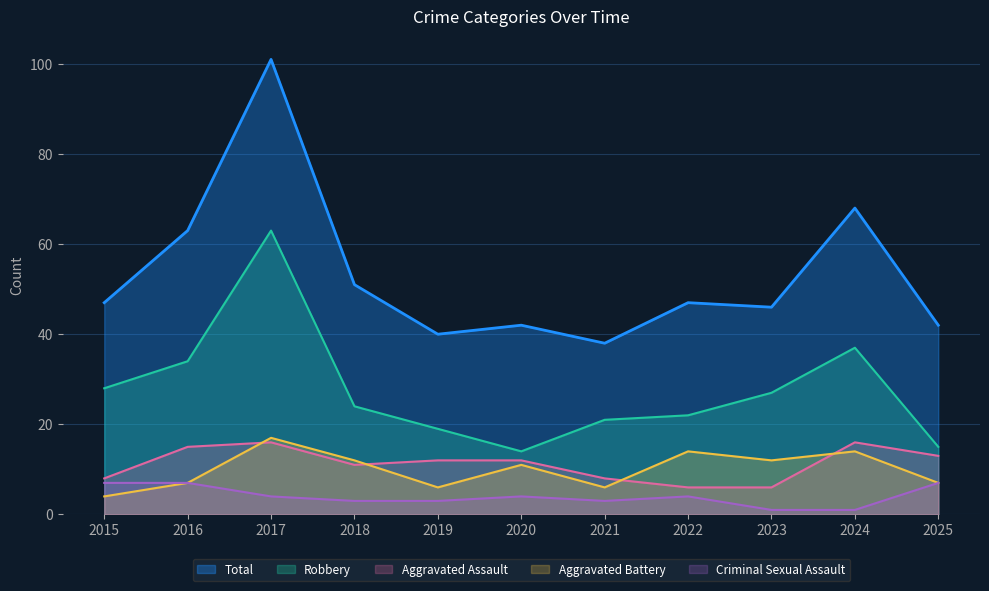

Between 2020 and 2019, which is larger?

2020